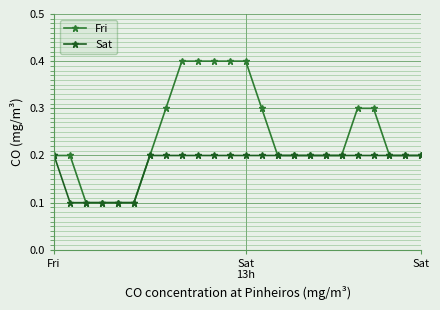

Which series has the largest range (max minus min)?

Fri